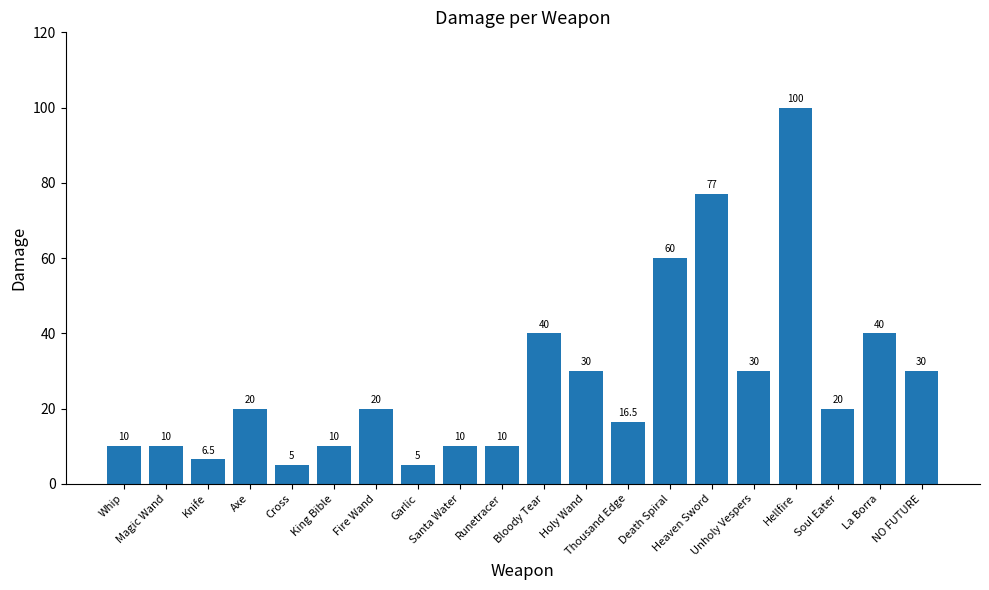

Reading right to left, list all the values displayed in this chart.

NO FUTURE=30.0	La Borra=40.0	Soul Eater=20.0	Hellfire=100.0	Unholy Vespers=30.0	Heaven Sword=77.0	Death Spiral=60.0	Thousand Edge=16.5	Holy Wand=30.0	Bloody Tear=40.0	Runetracer=10.0	Santa Water=10.0	Garlic=5.0	Fire Wand=20.0	King Bible=10.0	Cross=5.0	Axe=20.0	Knife=6.5	Magic Wand=10.0	Whip=10.0